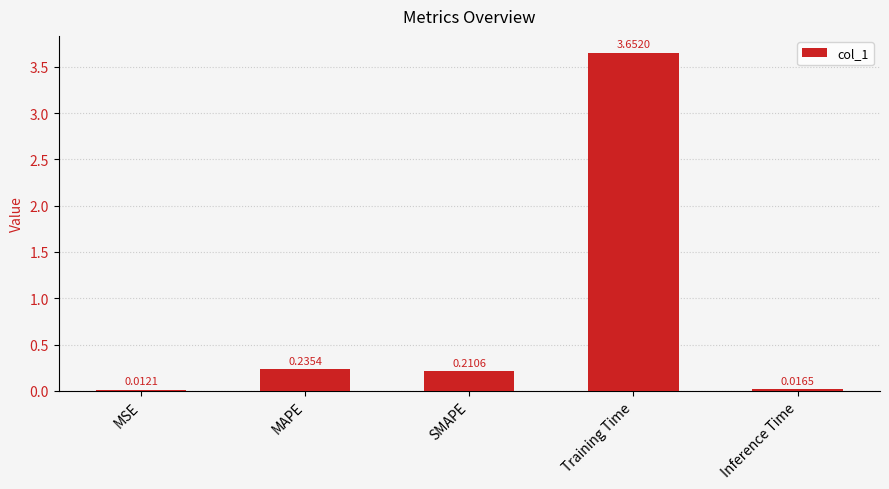

Count the number of categories in the chart.

5